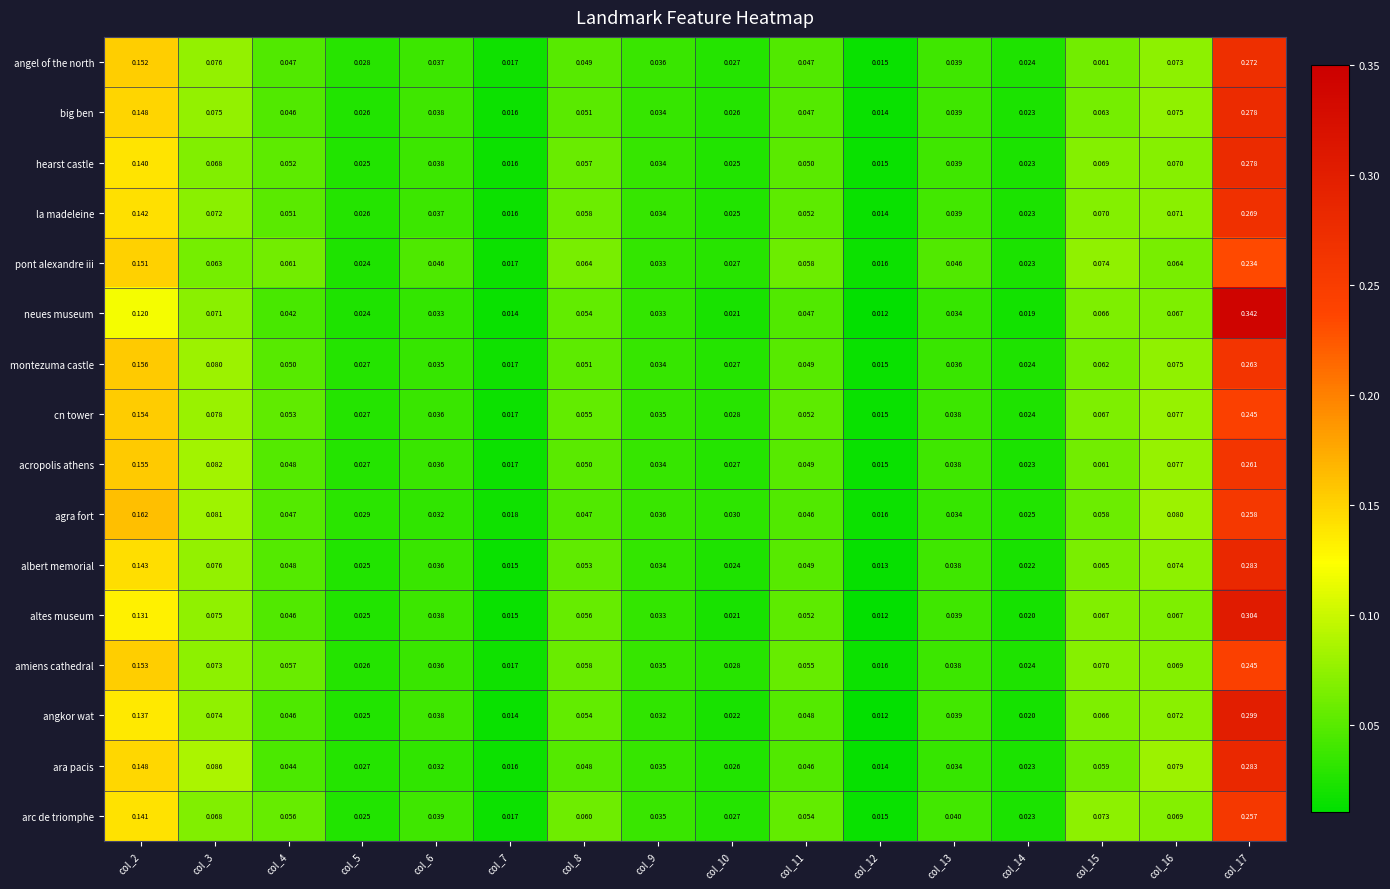

Which series has the largest range (max minus min)?

neues museum